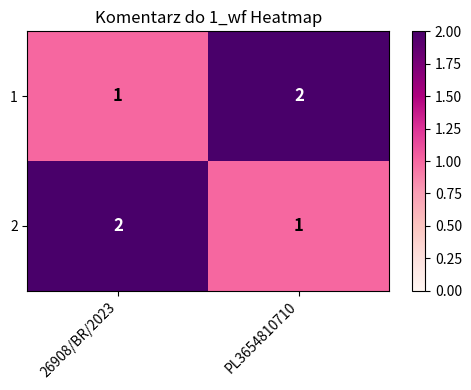

What is the greatest value displayed?

2